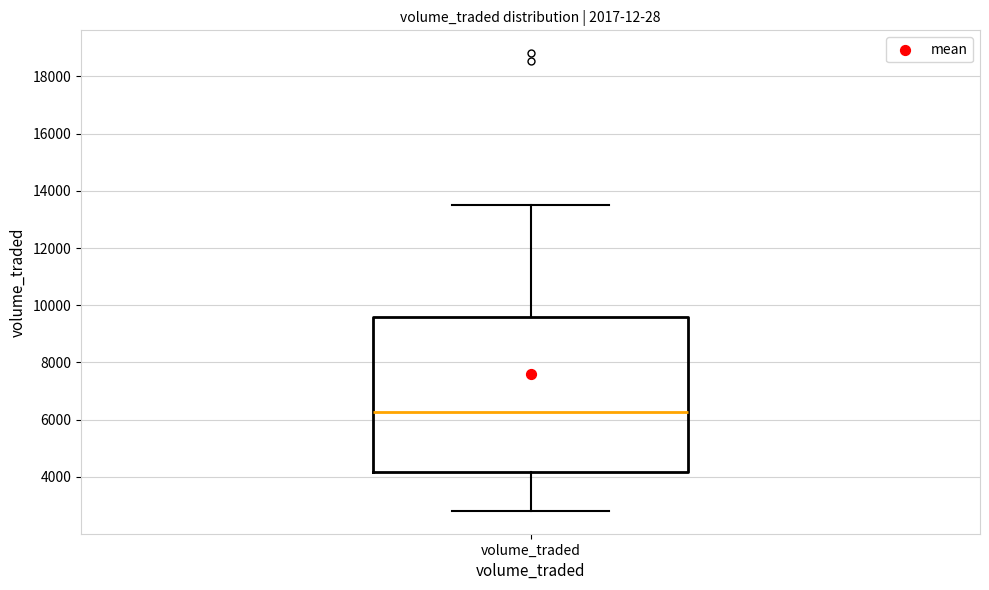

Where is the lower edge of the box for volume_traded on the y-axis? The values are not printed on the chart, so give them approximately, as read against the axis.

4200